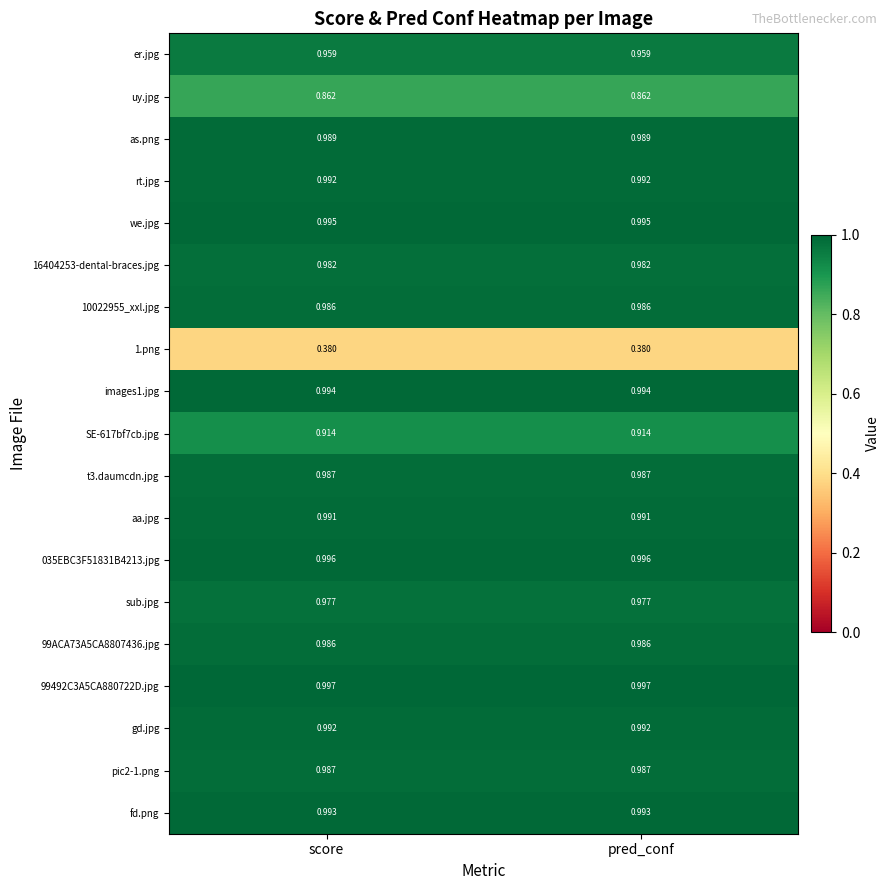

Is the value of t3.daumcdn.jpg at pred_conf greater than the value of we.jpg at score?

No